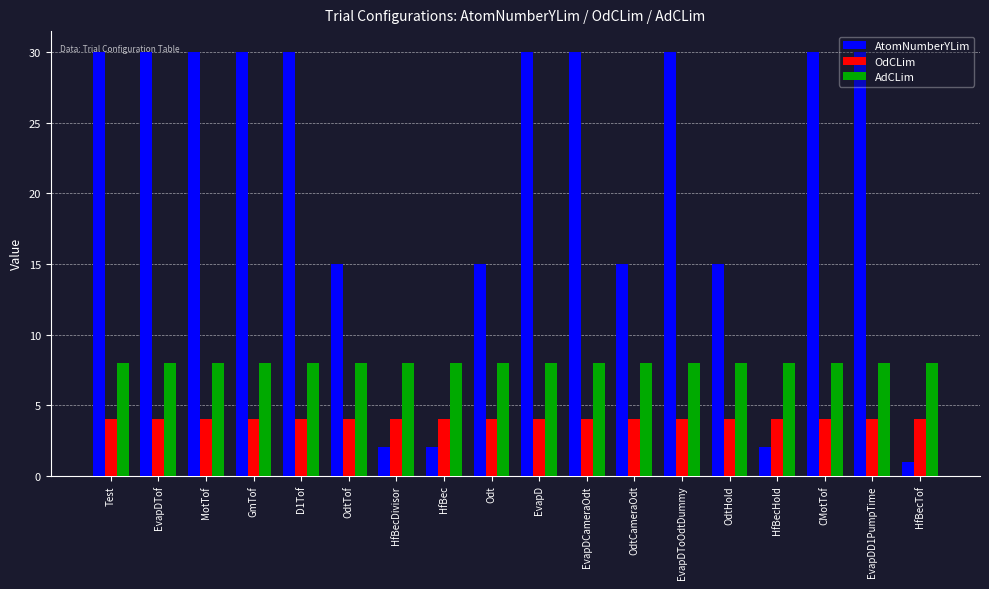

What is the total value across all series at EvapDD1PumpTime?

42